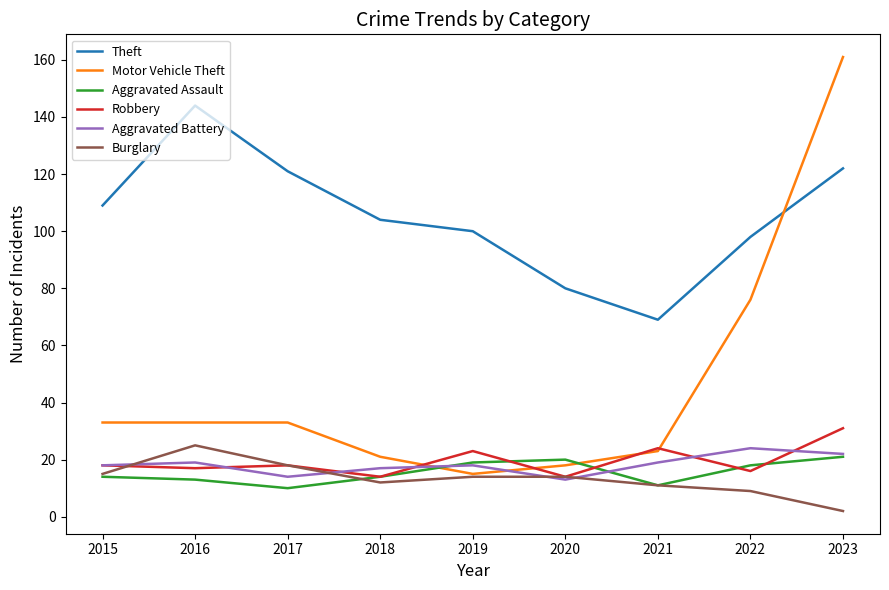

What is the approximate value of Aggravated Battery at 2017?

14